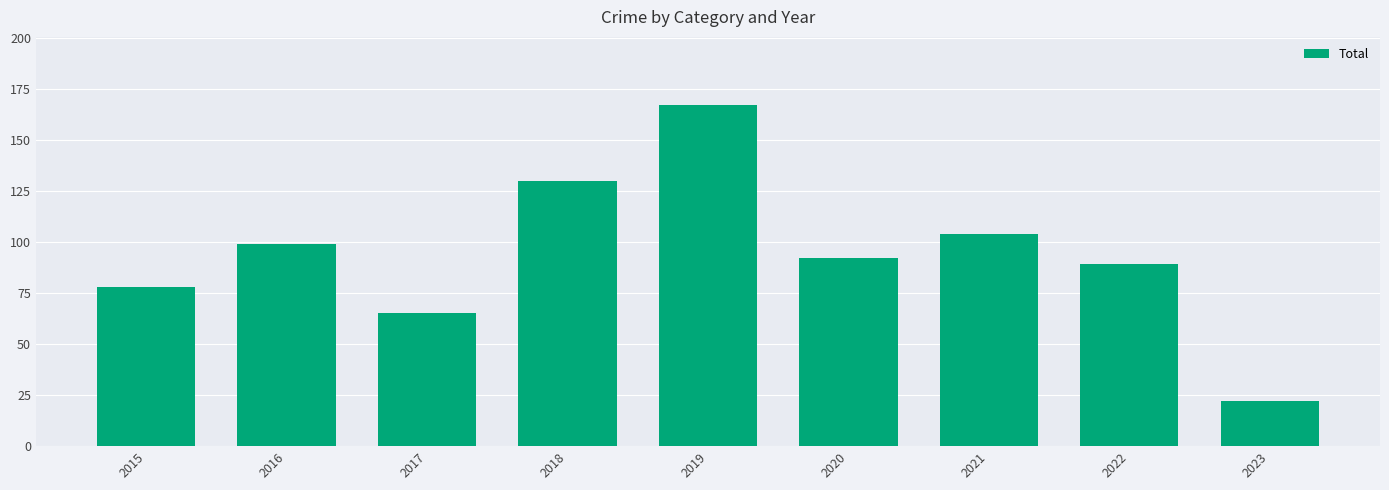

Is it true that the value at 2018 is 88?

False